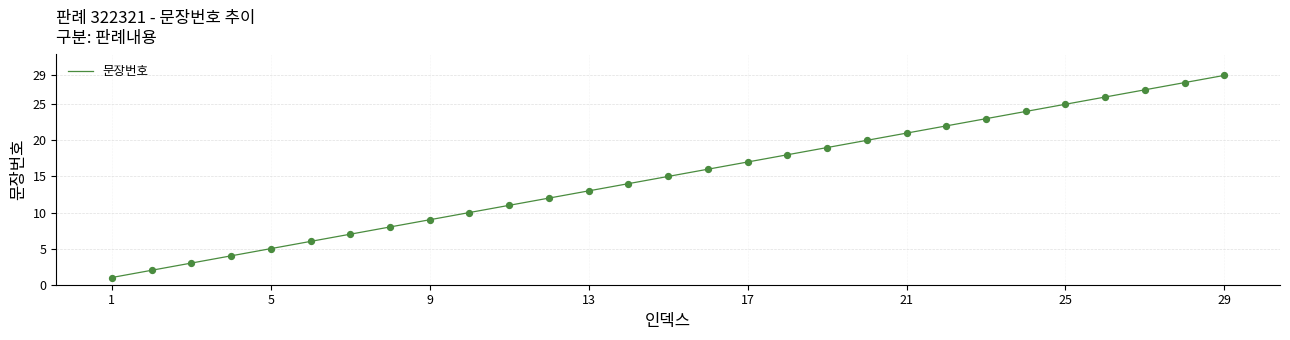

What is the greatest value displayed?

29